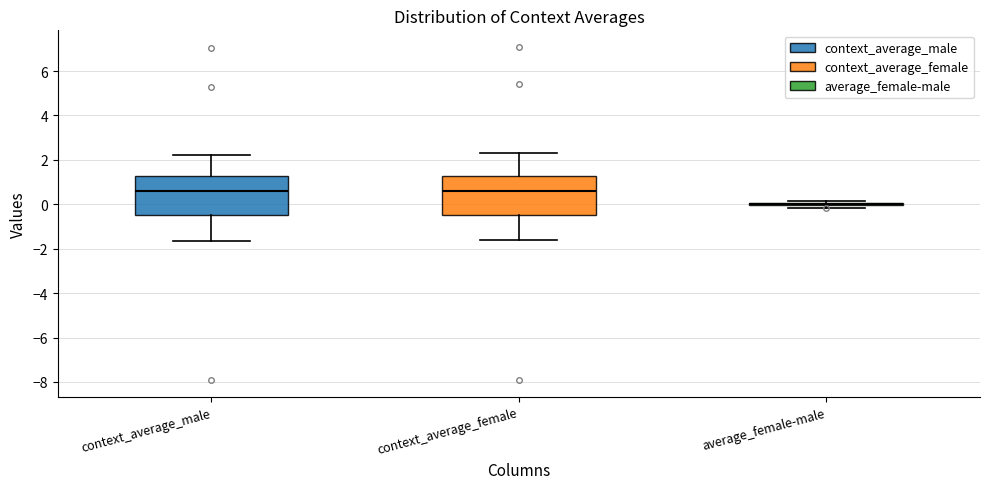

Where does the median line of the box for context_average_male sit on the y-axis? The values are not printed on the chart, so give them approximately, as read against the axis.

0.6